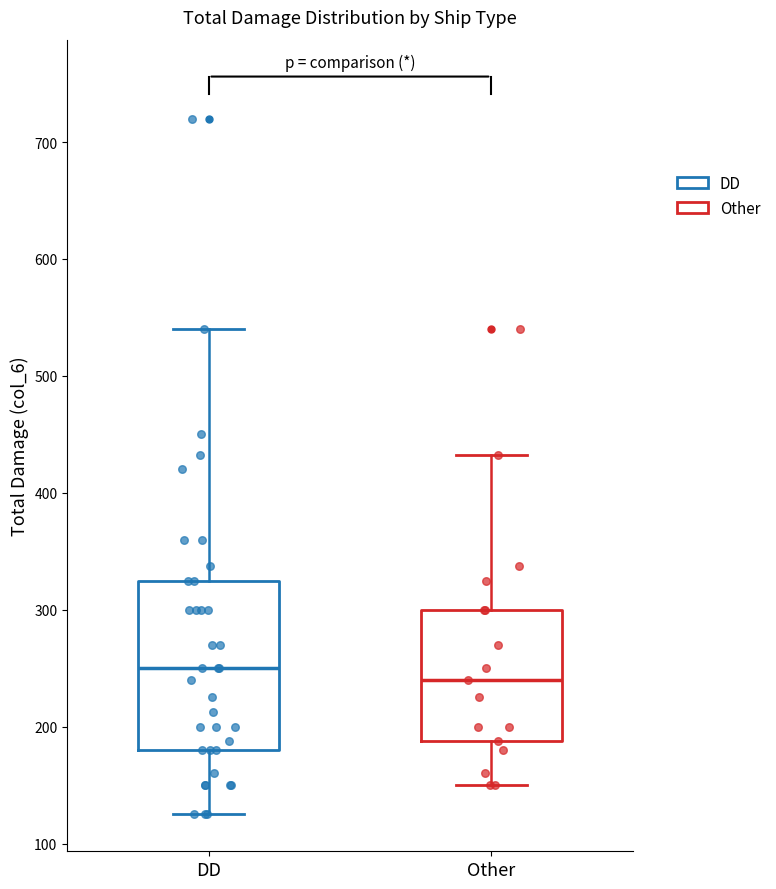

Where does the upper whisker of the box for Other end on the y-axis? The values are not printed on the chart, so give them approximately, as read against the axis.

430